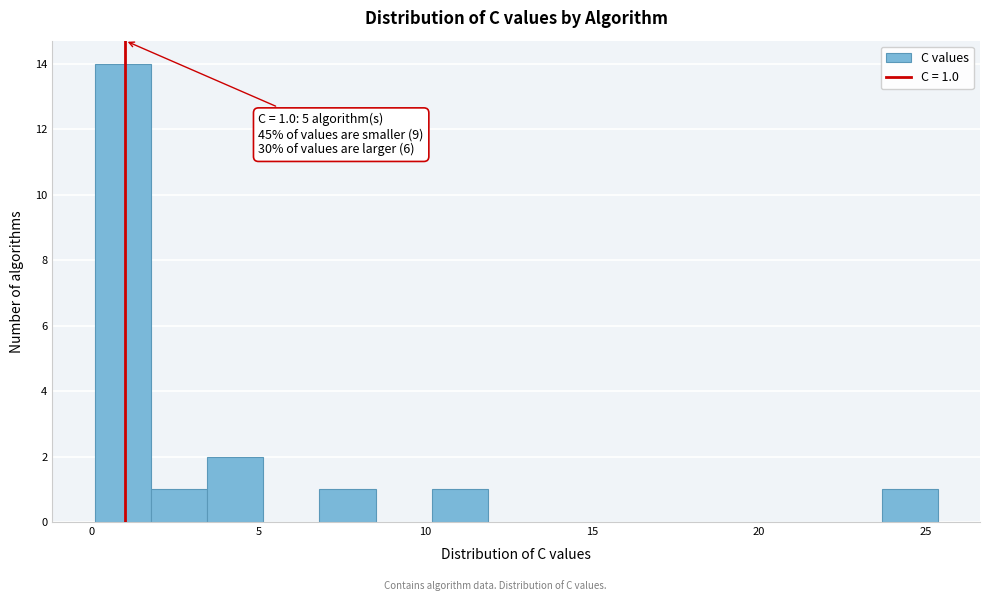

Read against the x-axis, roughly where is the centre of the tallest bar?

1.0